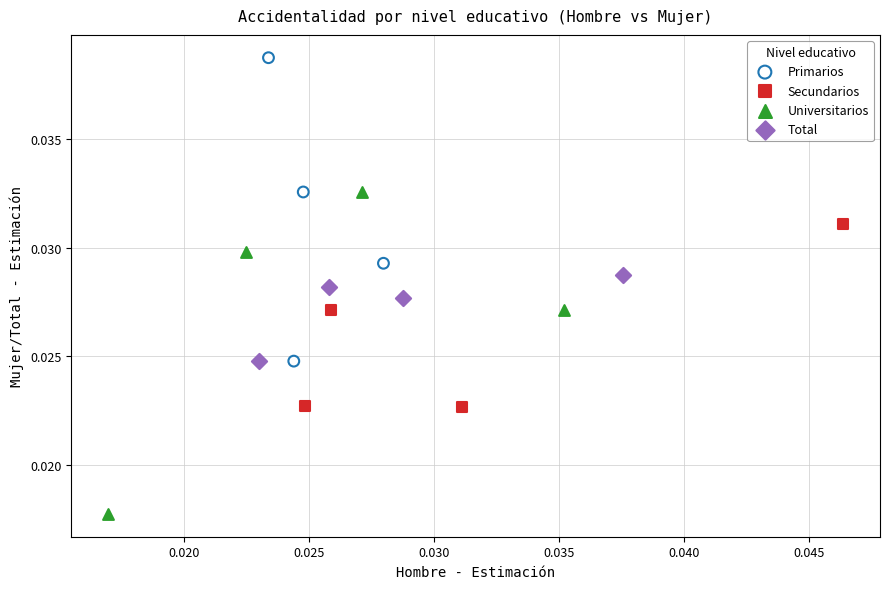

Which series reaches the maximum Y coordinate?

Primarios